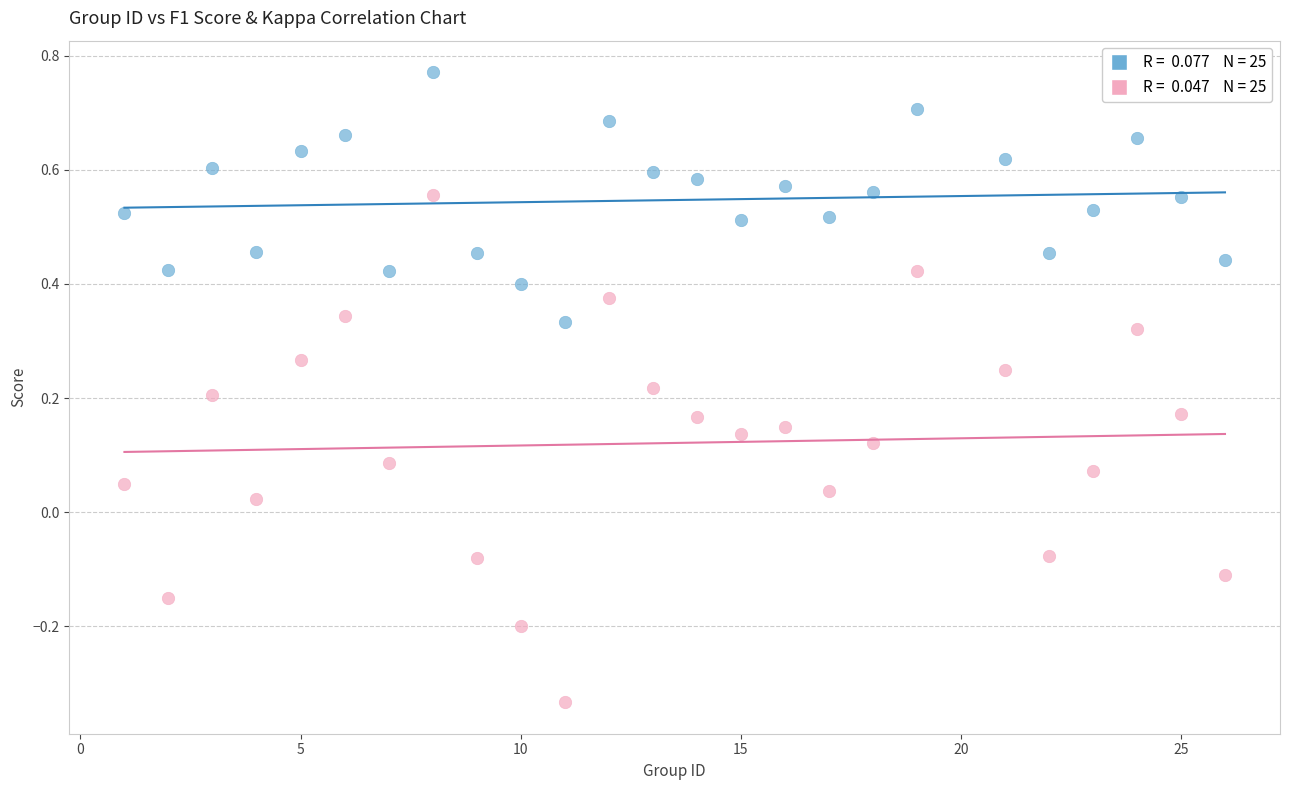

Across all data points, what is the range of Y values (max minus min)?

1.1